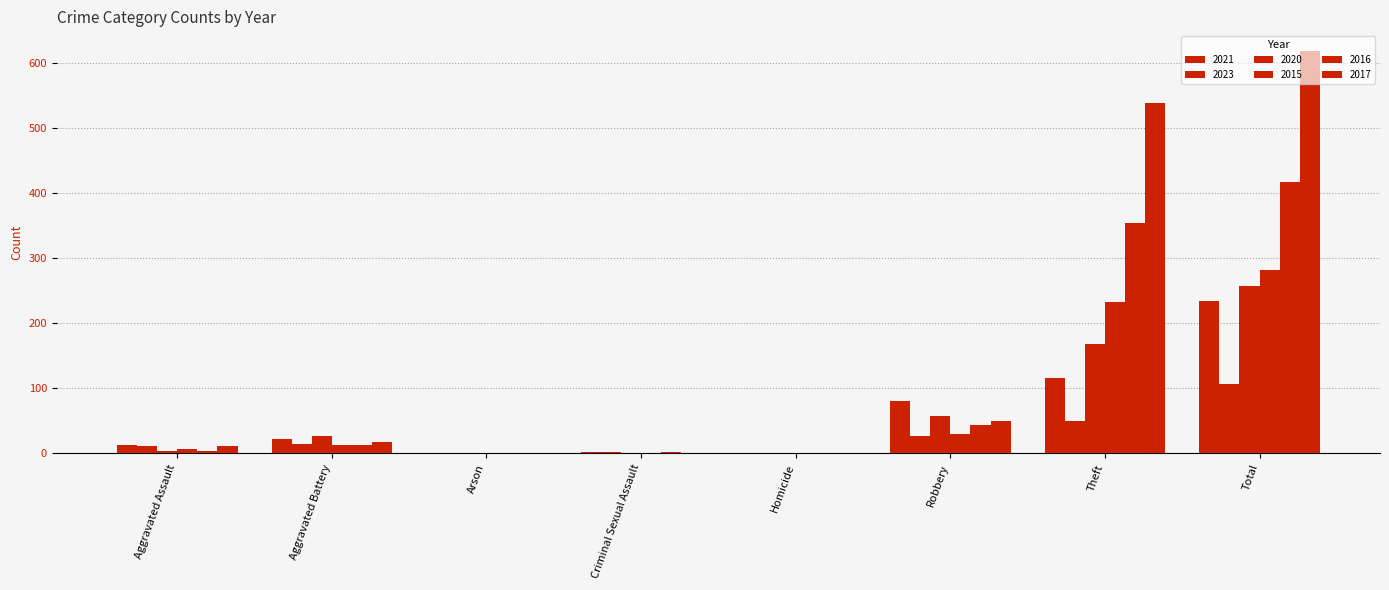

Which series changed the most between Arson and Criminal Sexual Assault?

2021